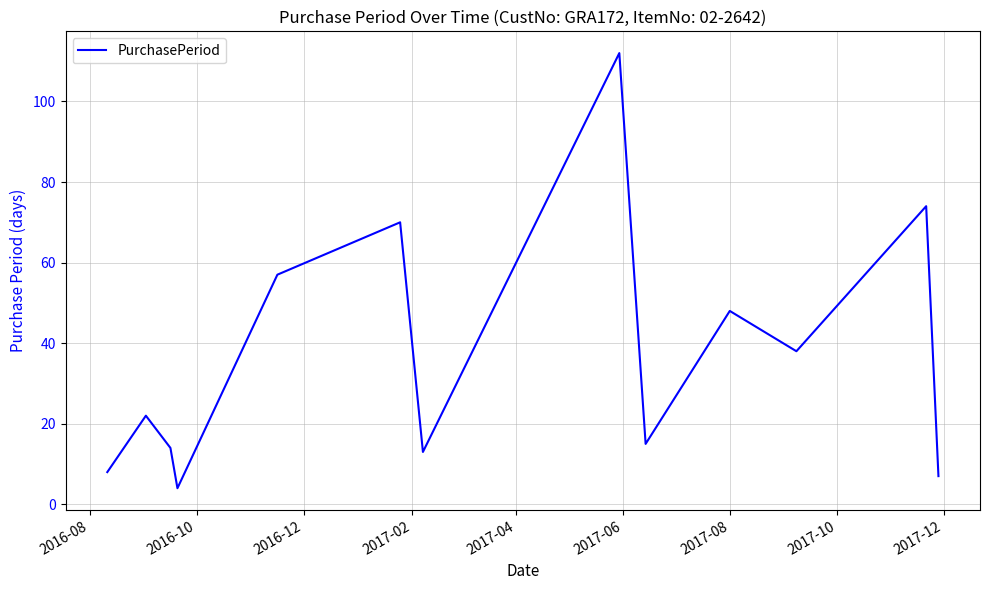

Reading left to right, extract all data points from this chart.

8	22	14	4	57	70	13	112	15	48	38	74	7